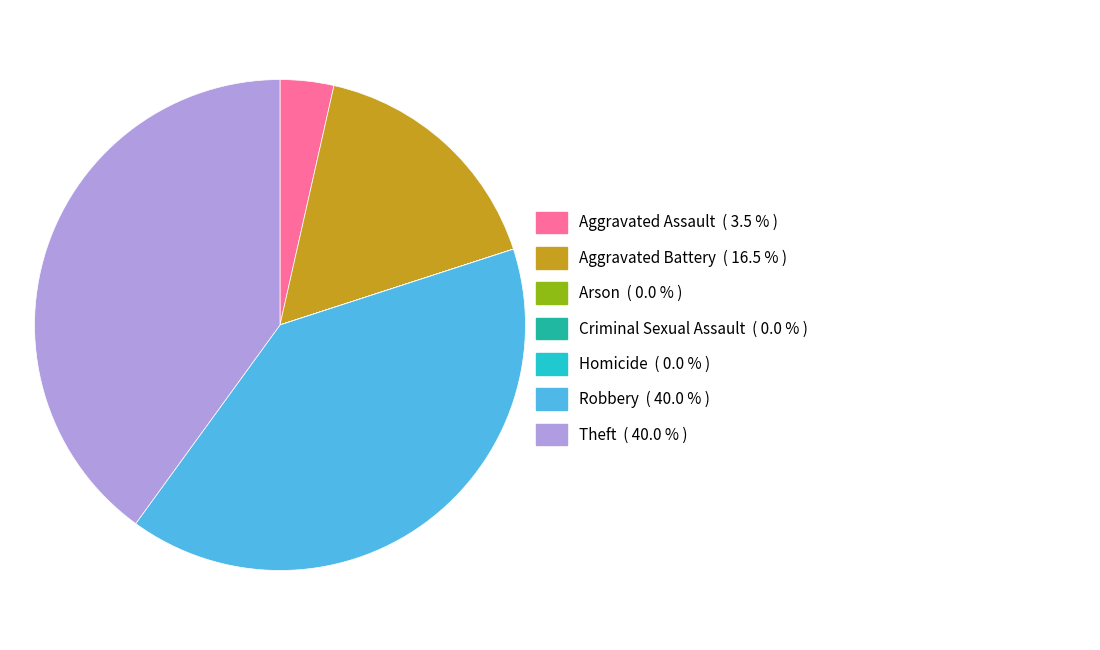

Is there a majority slice in this chart?

No